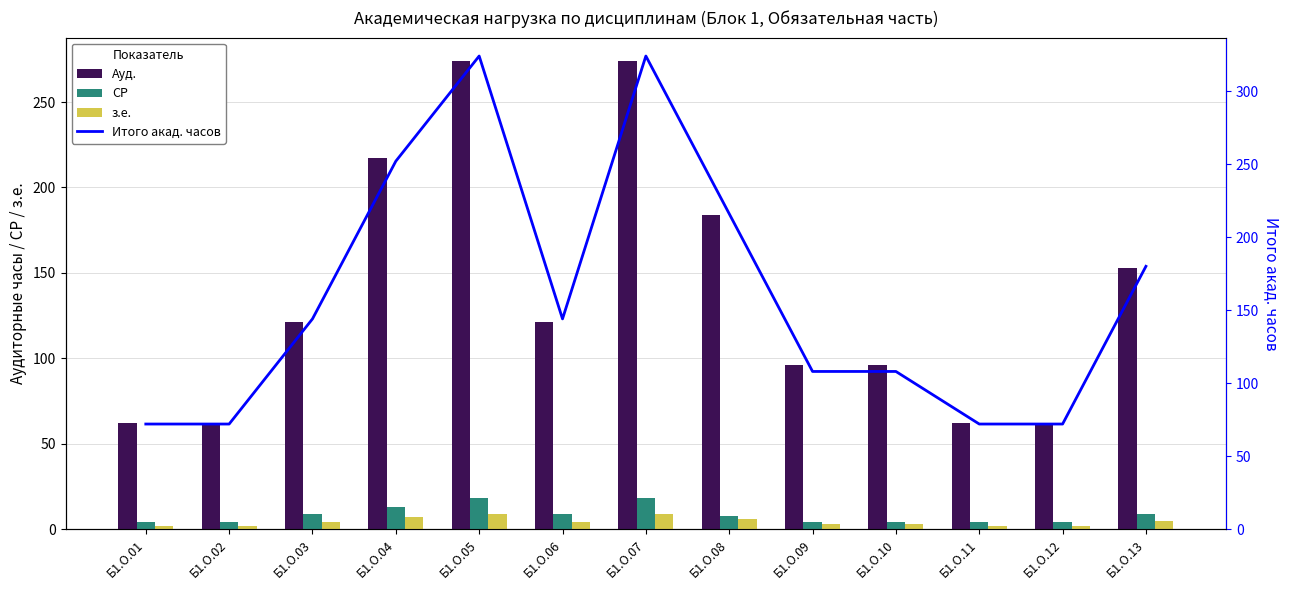

What value does the з.е. series have at Б1.О.03?

4